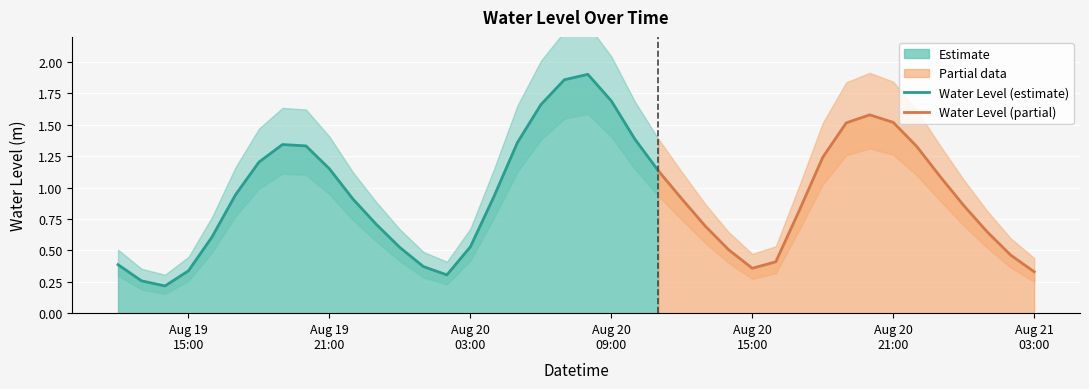

Where is the first local minimum?

2025-08-19 14:00:00